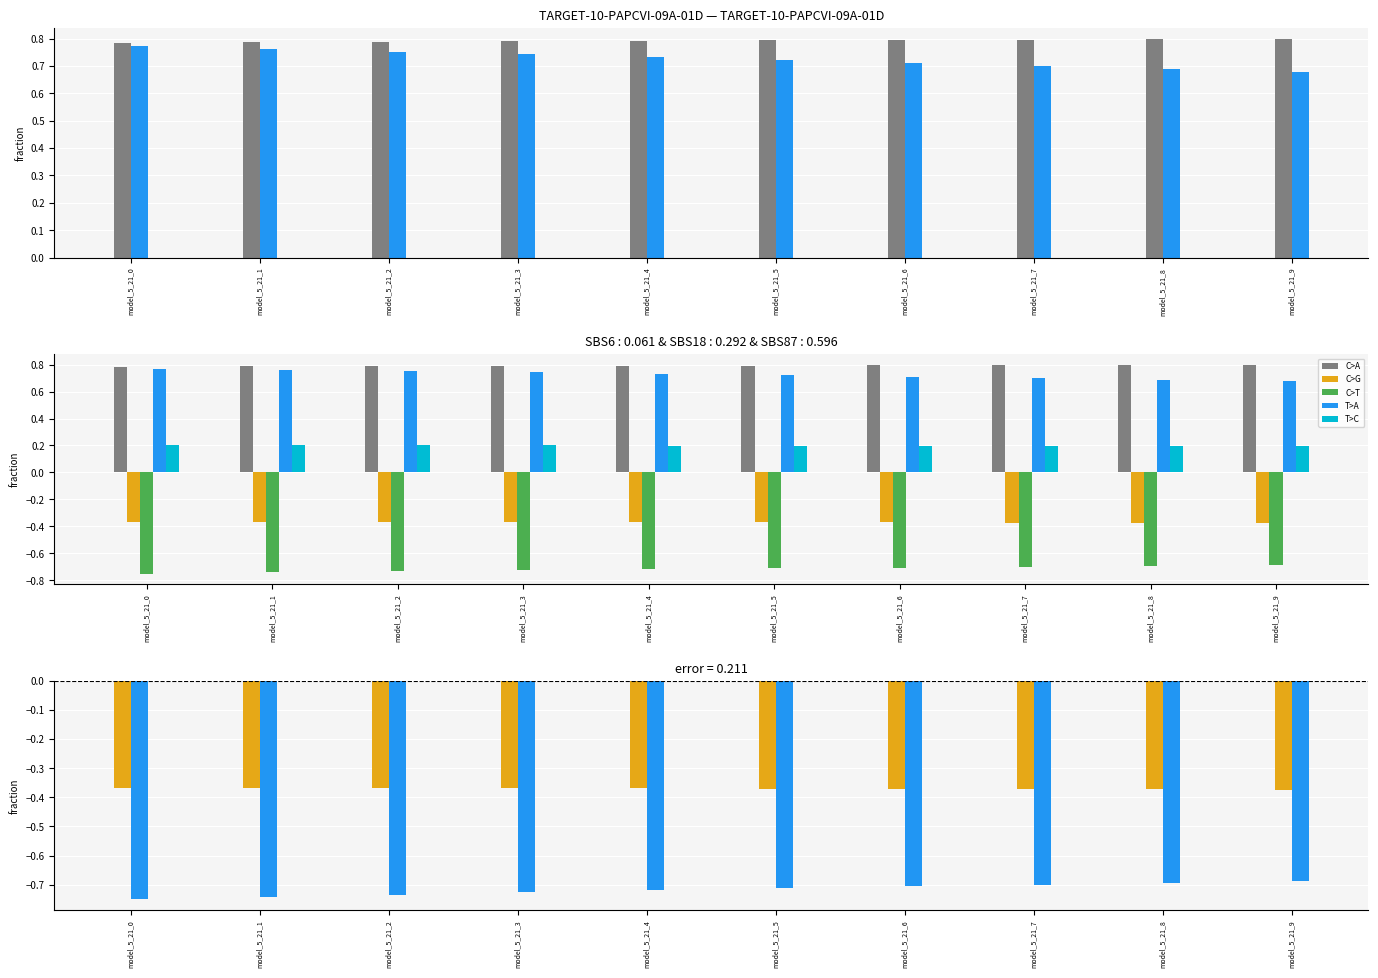

What is the spread (max minus min) of values at model_5_21_7?

1.5